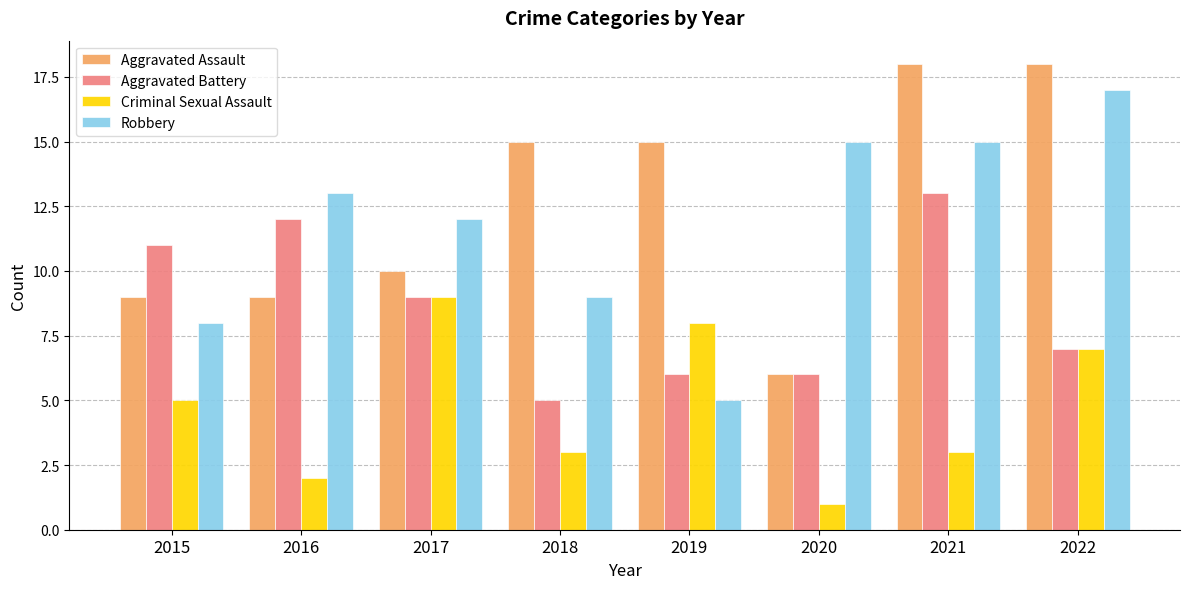

Which category has the lowest value in the Aggravated Battery series?

2018